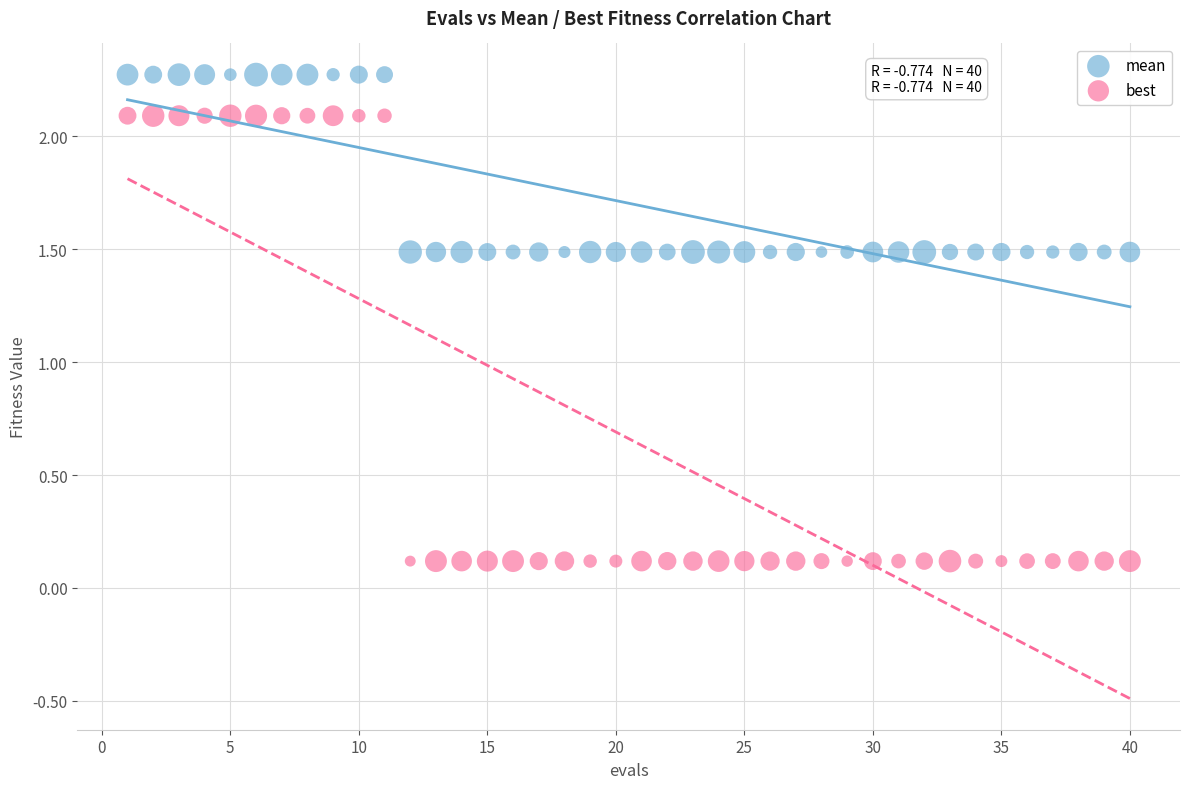

Which series contains the lowest Y value?

best